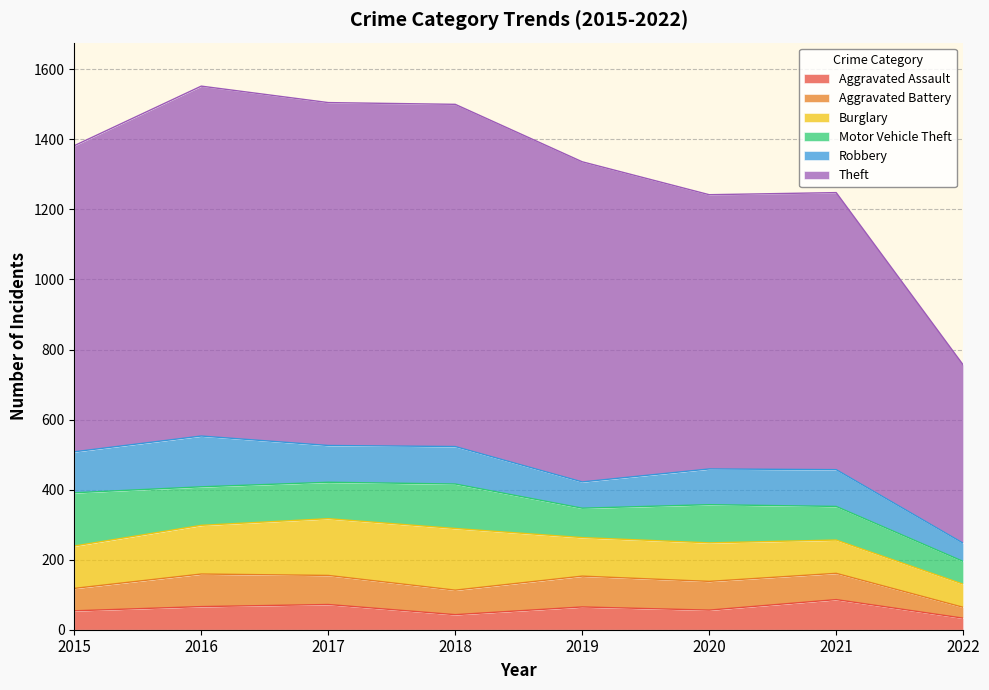

The Theft series shows 207 at 2017. True or false?

False